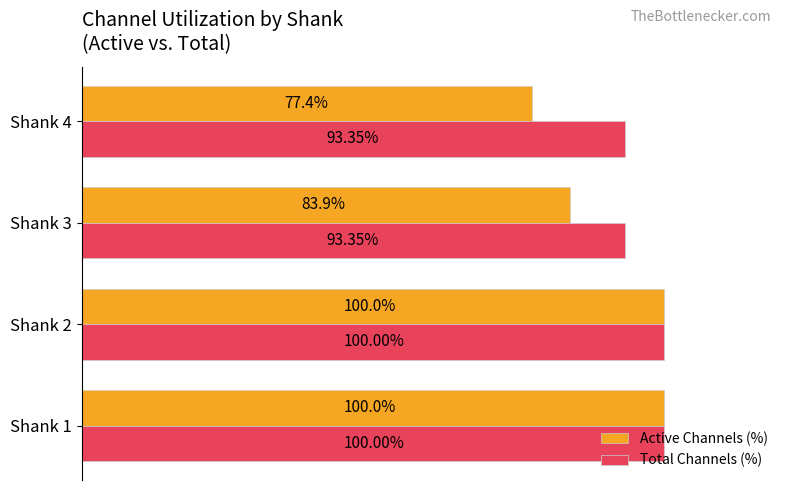

Rank the series at Shank 4 from lowest to highest value.

Active Channels (%), Total Channels (%)